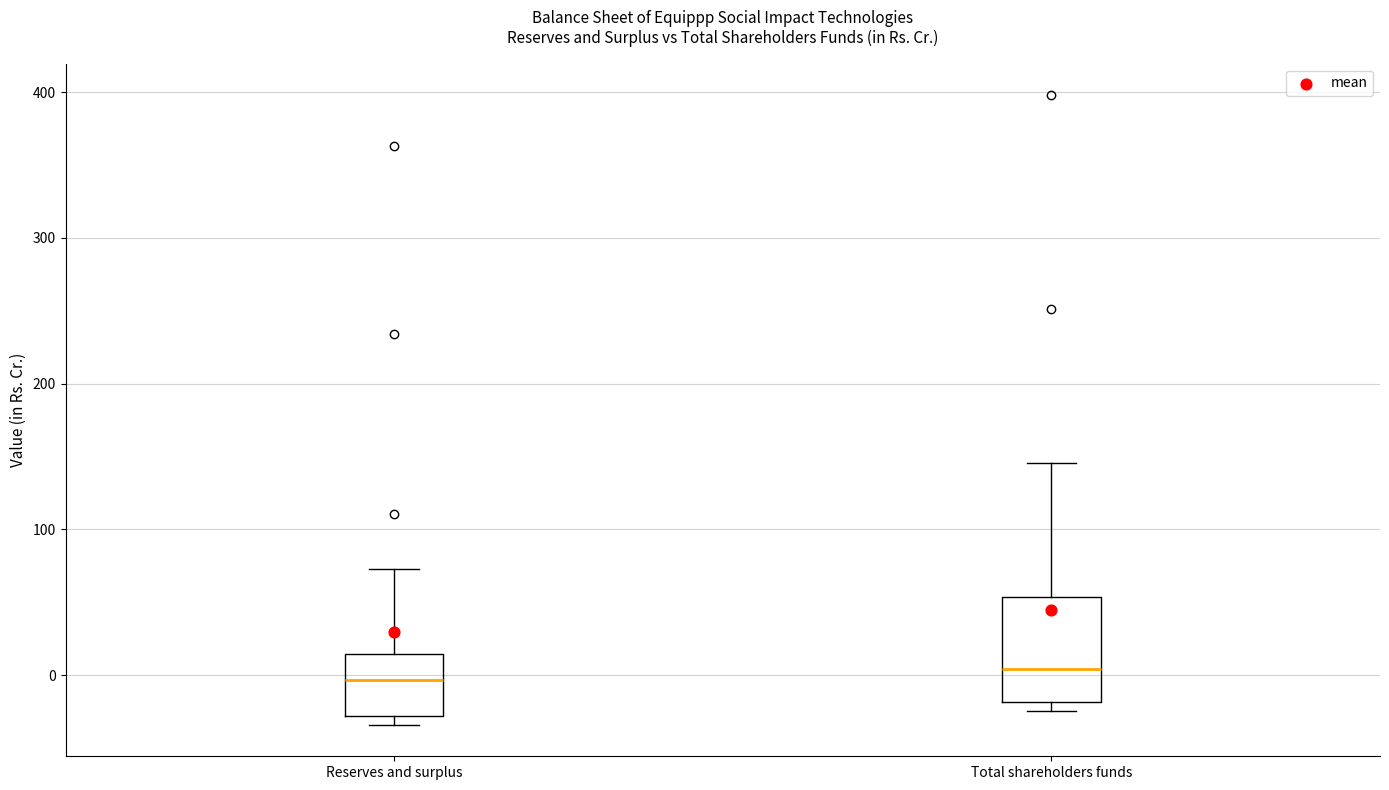

Reading left to right, transcribe this box plot: for each box, give where its median line is, the range the box spans, and where its two whiskers end, as read against the y-axis. The values are not printed on the chart, so give them approximately, as read against the axis.

Reserves and surplus: median 0, box -30 to 10, whiskers -30 (just below the box's lower edge) to 70
Total shareholders funds: median 0, box -20 to 50, whiskers -20 (just below the box's lower edge) to 150